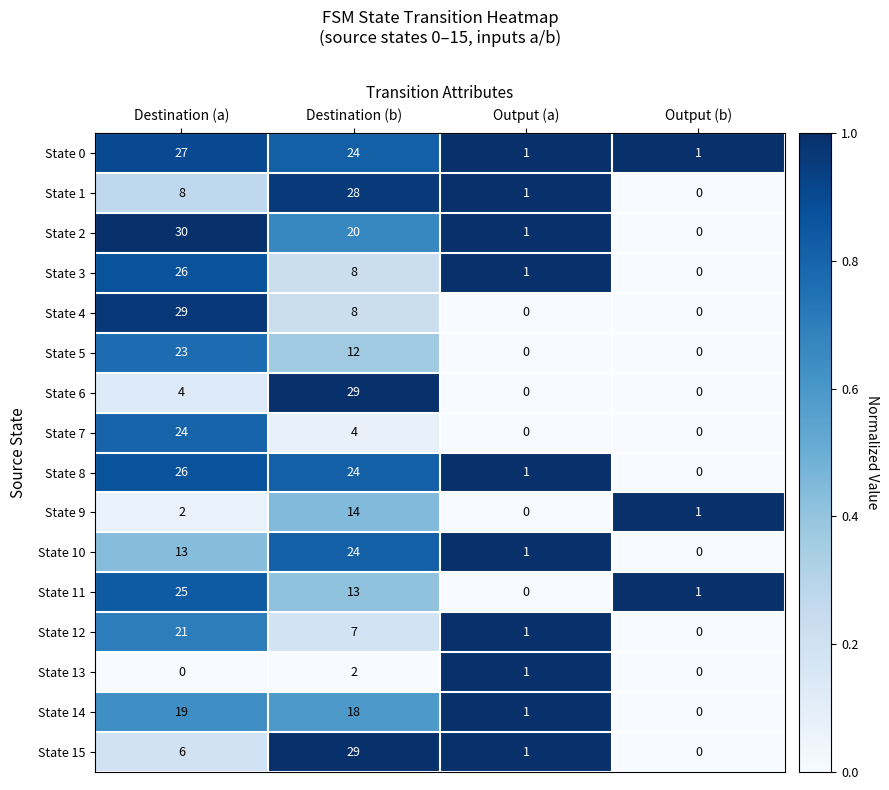

Read the State 12 value at Destination (b), to the nearest 5.

5